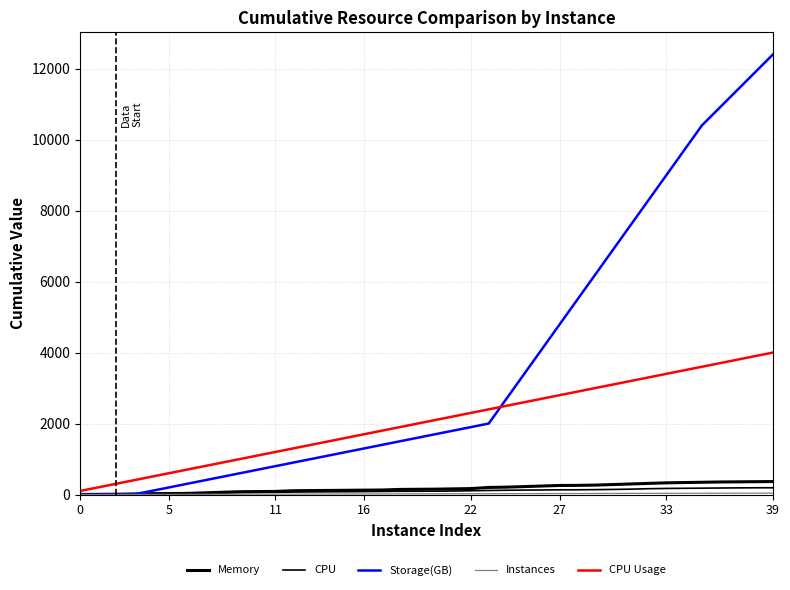

How many lines are shown in the chart?

5